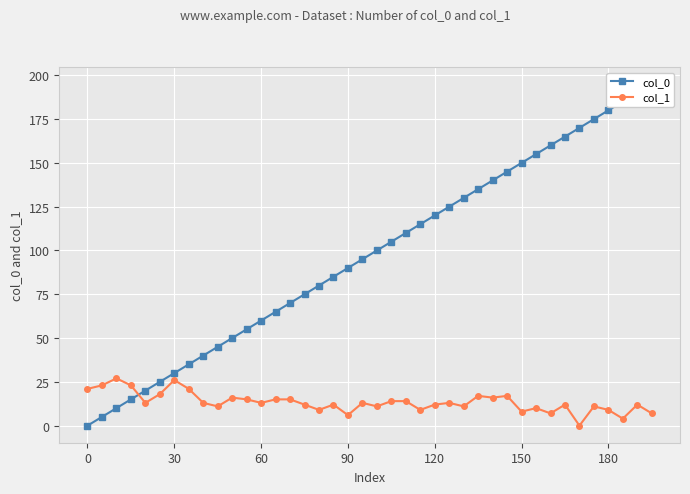

The value of col_1 at 120 is 12. True or false?

True